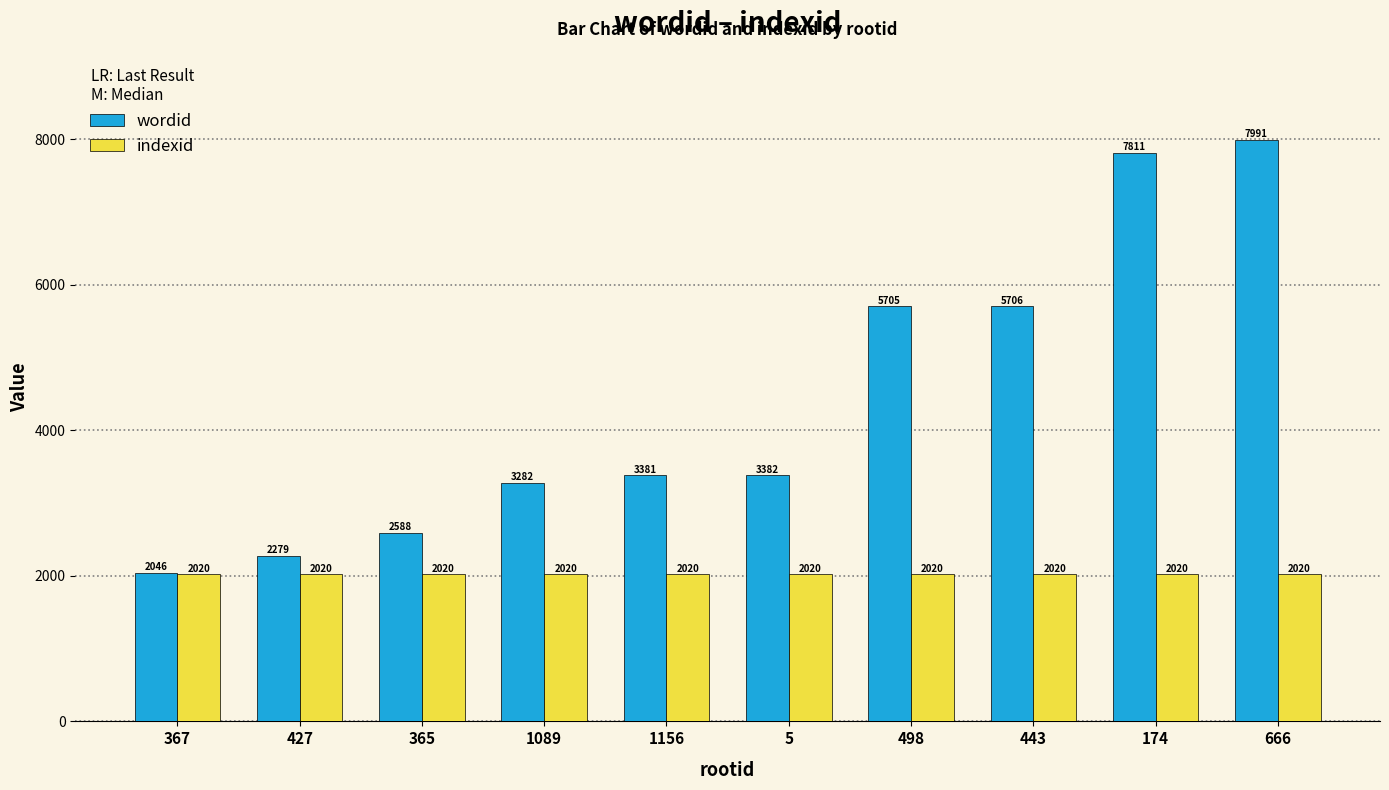

What is the minimum value for indexid?

2020